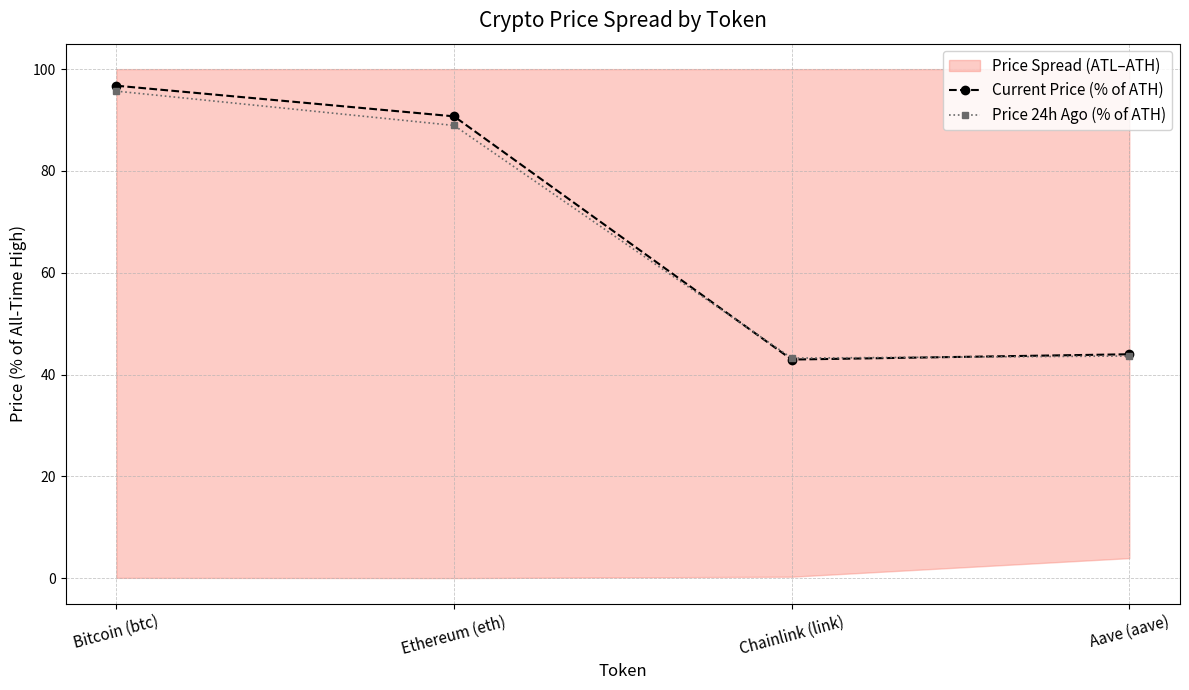

Rank the categories by Current Price (% of ATH) value from lowest to highest.

Chainlink (link), Aave (aave), Ethereum (eth), Bitcoin (btc)